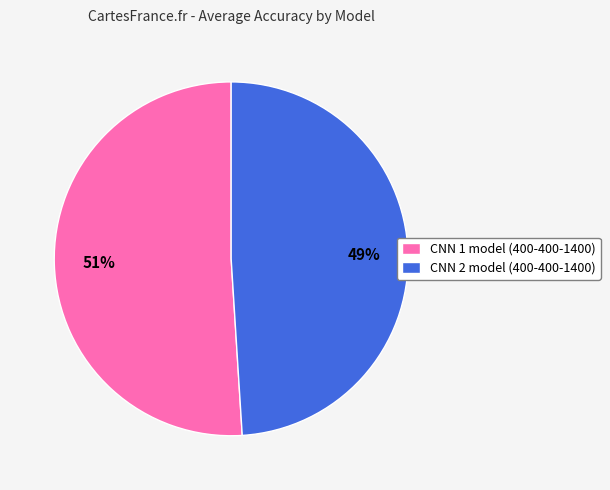

To the nearest percent, what is the combined percentage of CNN 1 model (400-400-1400) and CNN 2 model (400-400-1400)?

100%